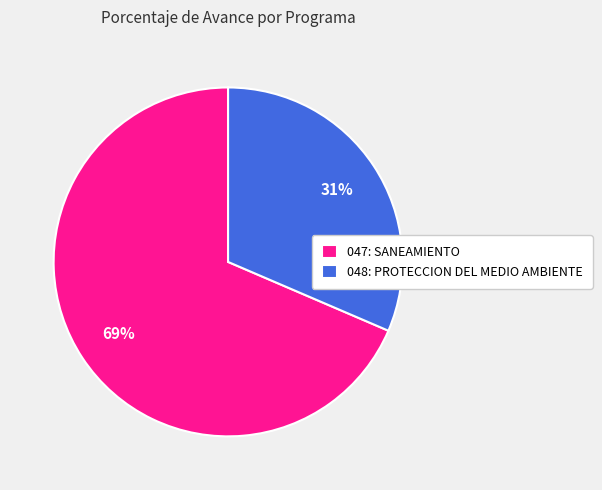

What is the largest slice in the pie chart?

047: SANEAMIENTO